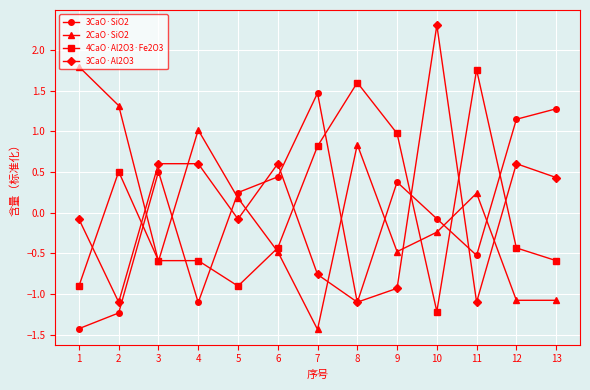

At which category is the sum across all series the highest?

10